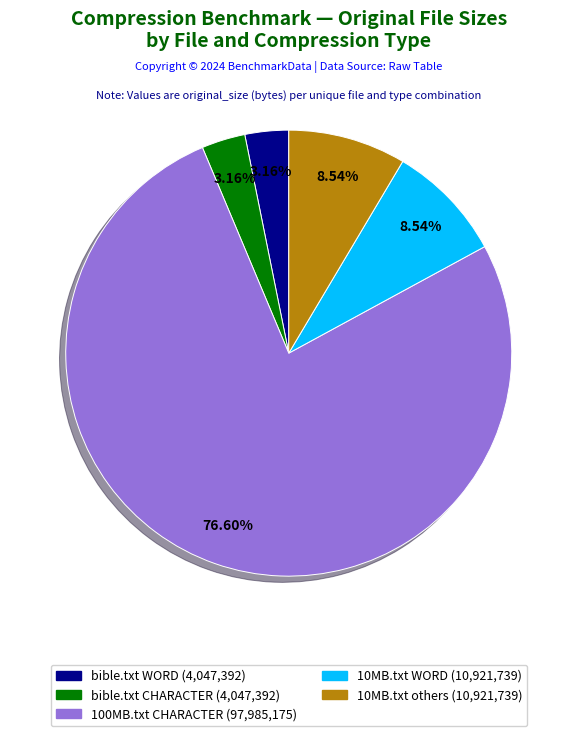

Does any single category account for the majority?

Yes